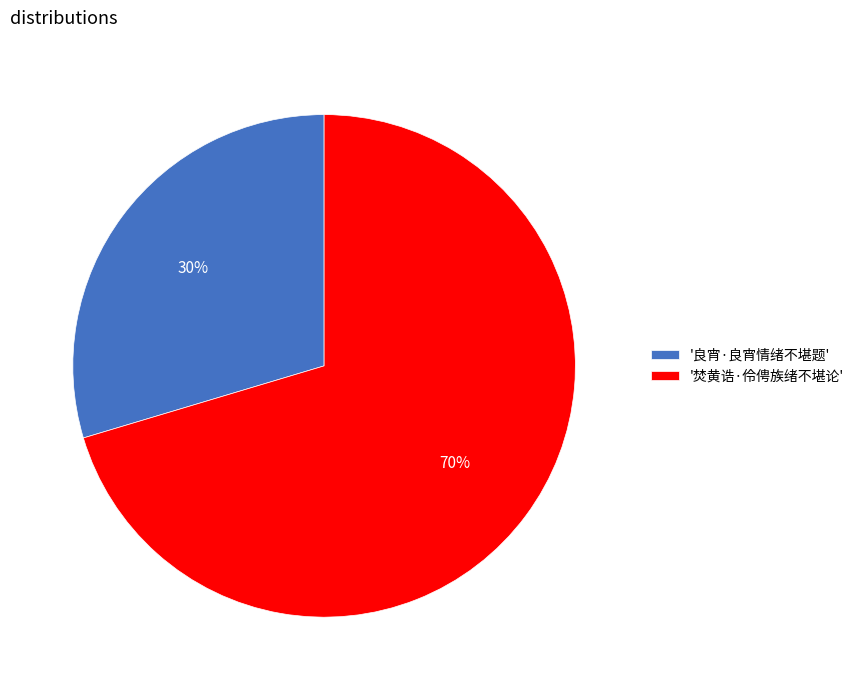

True or false: '良宵·良宵情绪不堪题' accounts for 23% of the total.

False